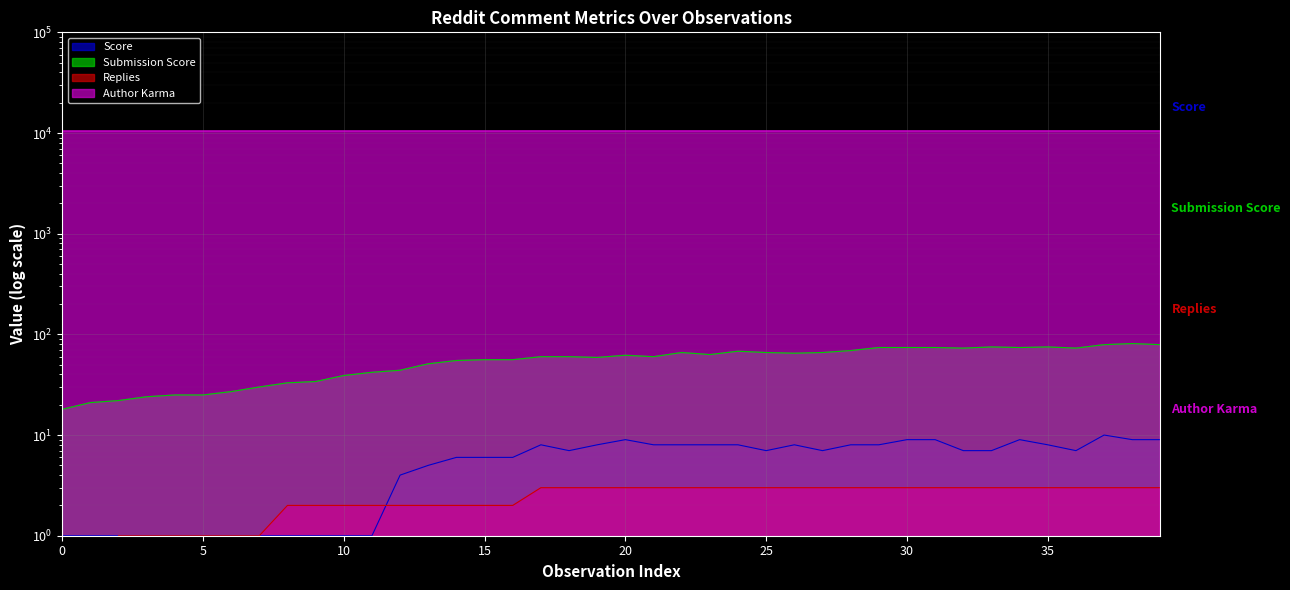

Rank the series at 11 from lowest to highest value.

Score, Replies, Submission Score, Author Karma